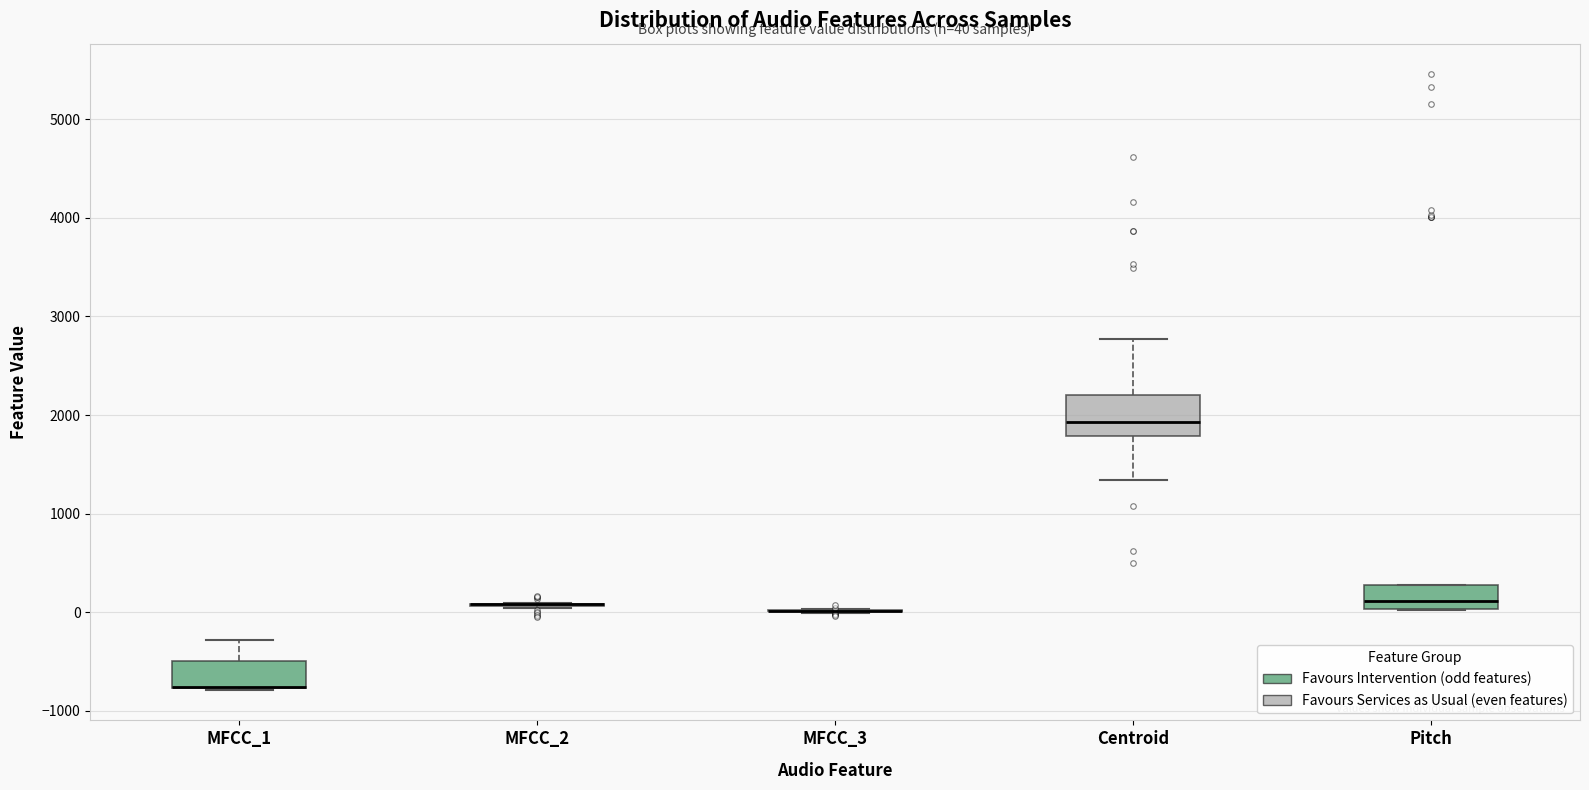

Comparing the boxes themselves (not the whiskers), which one is the tallest?

Centroid